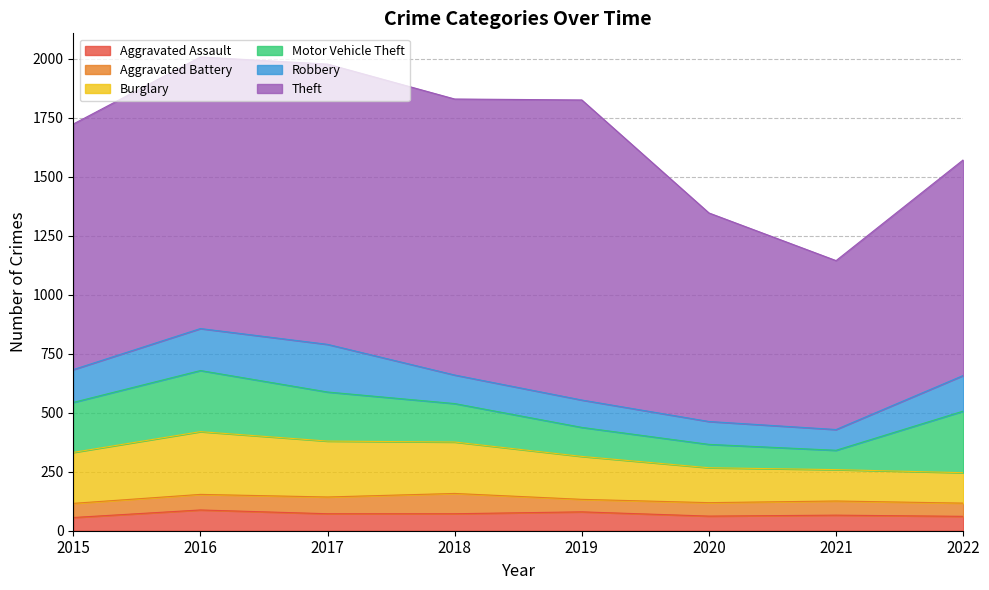

Reading left to right, extract all data points from this chart.

Aggravated Assault: 56	88	72	72	80	62	66	61
Aggravated Battery: 60	66	71	86	53	57	60	56
Burglary: 216	266	237	218	182	148	133	129
Motor Vehicle Theft: 212	259	208	163	123	99	82	261
Robbery: 139	178	202	121	116	97	88	151
Theft: 1041	1151	1188	1170	1272	884	716	914